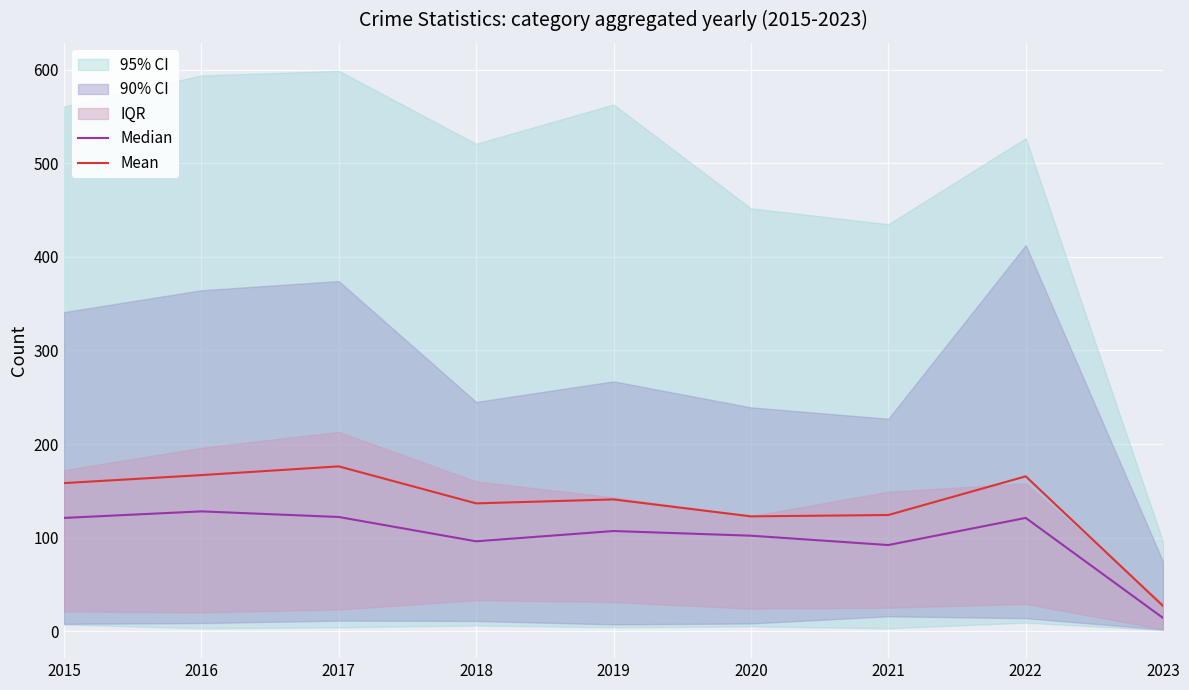

The value of Mean at 2018 is 136.6. True or false?

True